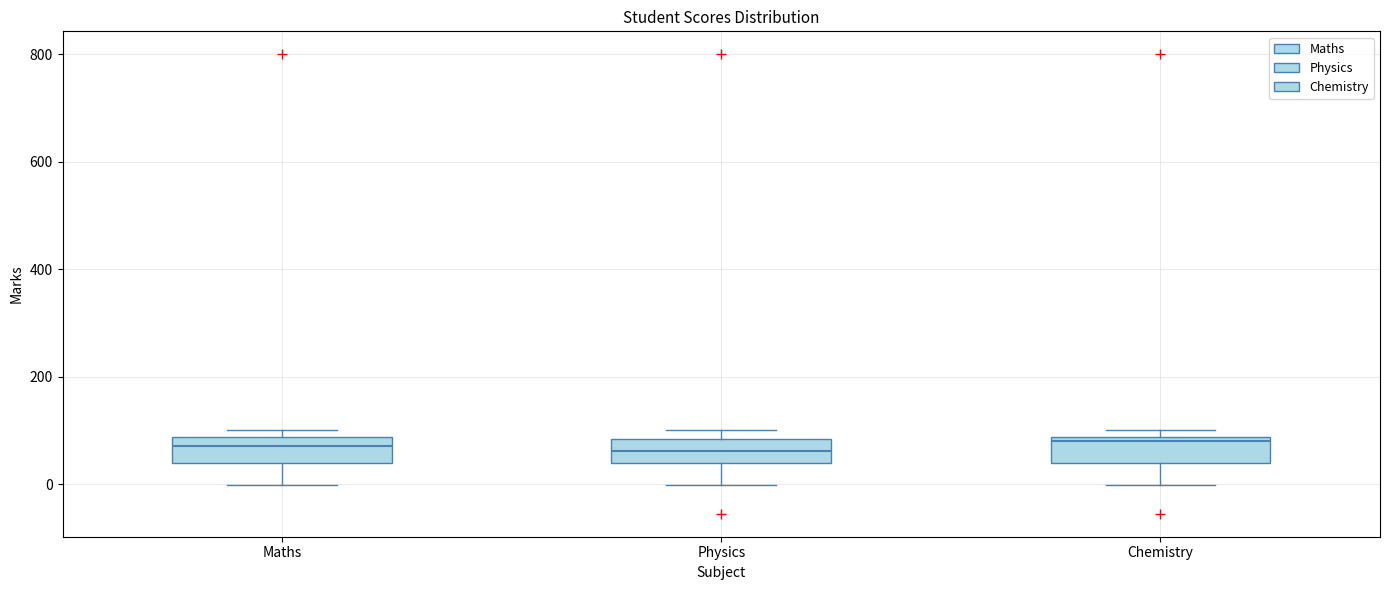

Reading left to right, transcribe this box plot: for each box, give where its median line is, the range the box spans, and where its two whiskers end, as read against the y-axis. The values are not printed on the chart, so give them approximately, as read against the axis.

Maths: median 80 (just below the box's upper edge), box 40 to 80, whiskers 0 to 100
Physics: median 60, box 40 to 80, whiskers 0 to 100
Chemistry: median 80 (just below the box's upper edge), box 40 to 80, whiskers 0 to 100